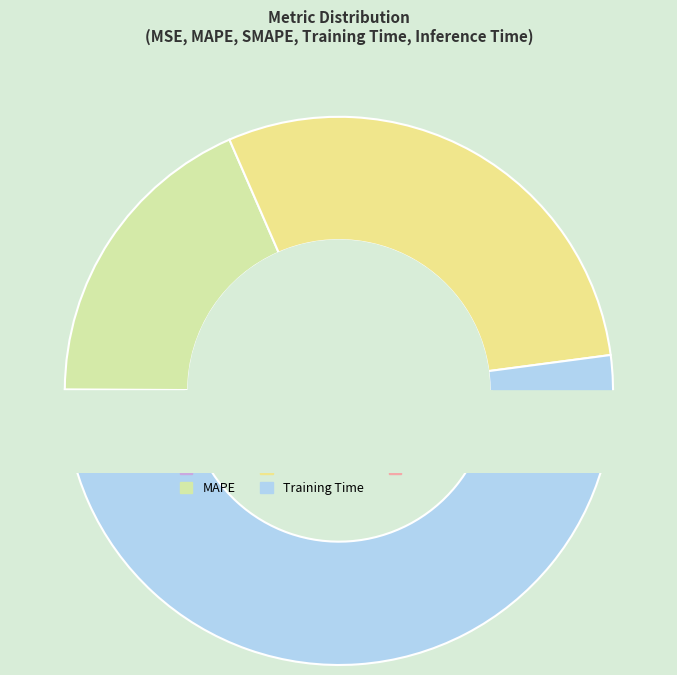

Rank the categories by value from lowest to highest.

MSE, Inference Time, MAPE, SMAPE, Training Time